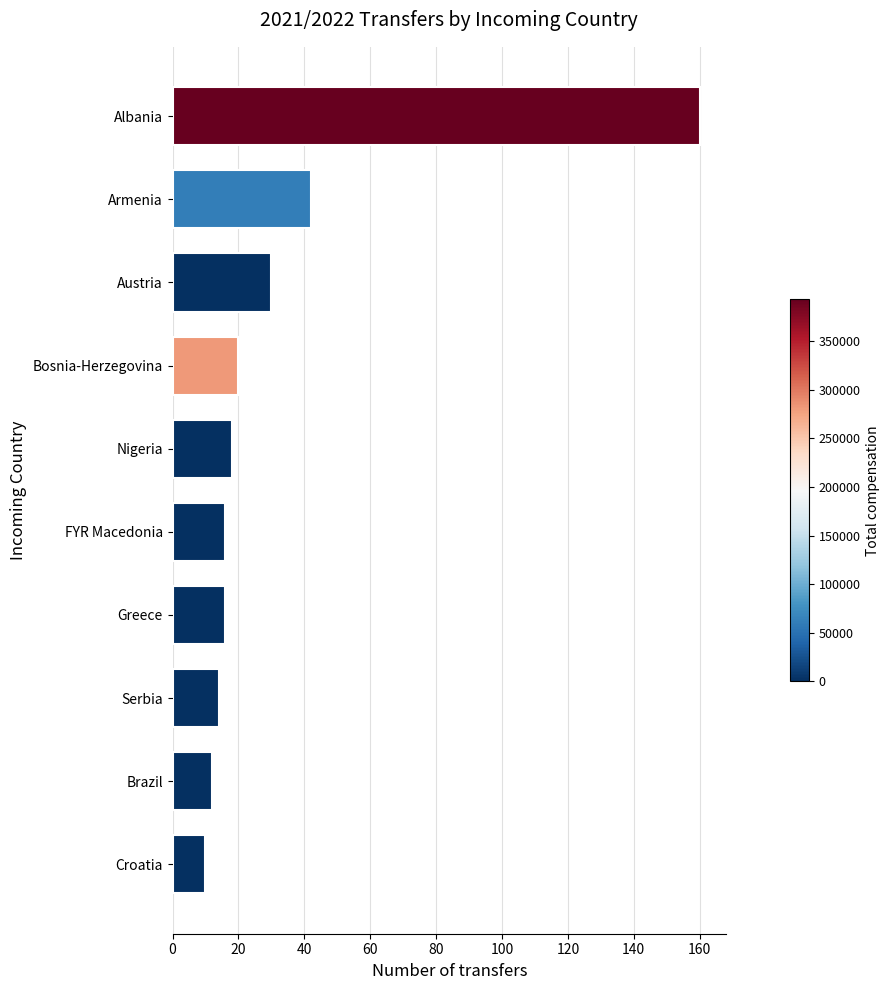

True or false: the data shows 6 at Nigeria.

False